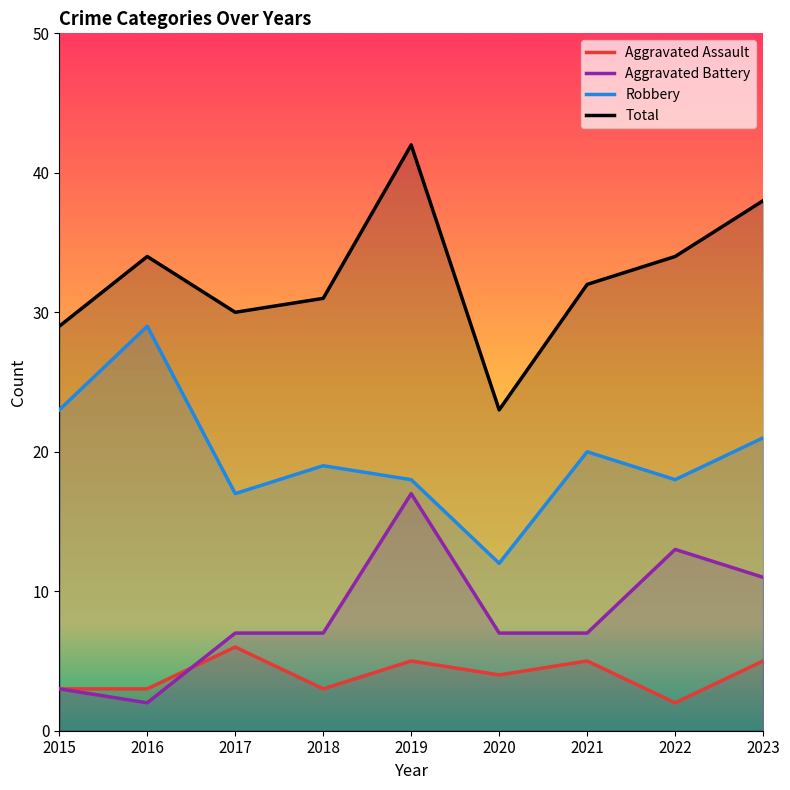

True or false: Robbery has more than 2 points higher than both neighbors.

True